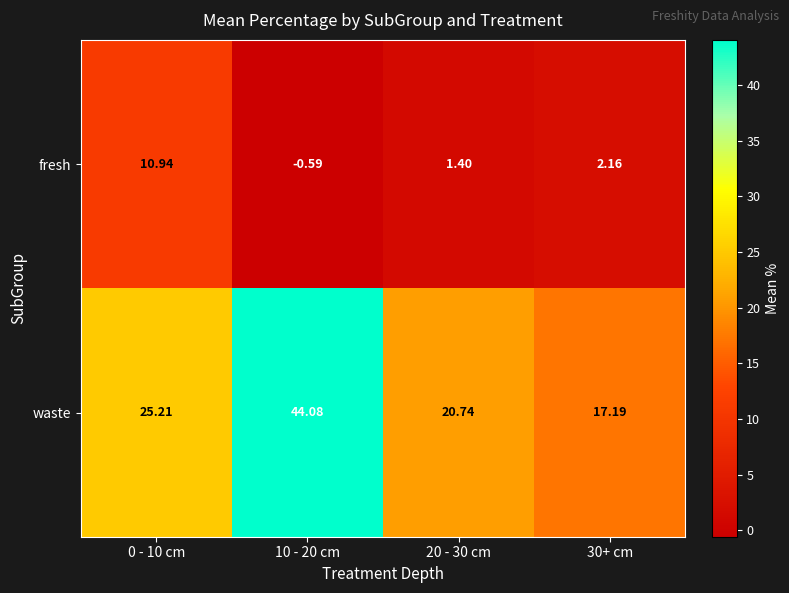

Which series changed the most between 10 - 20 cm and 30+ cm?

waste